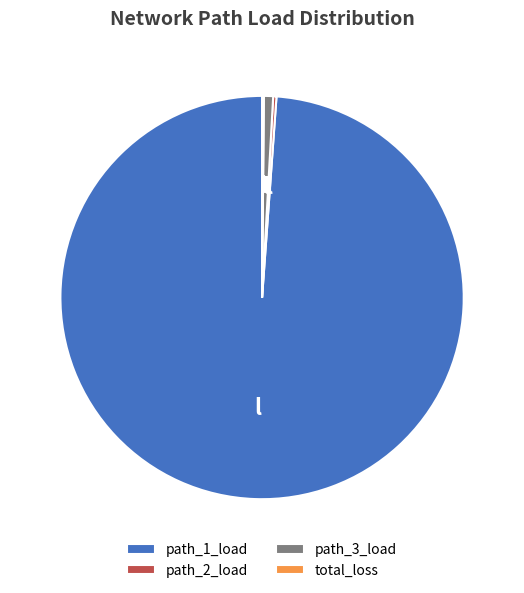

What is the largest slice in the pie chart?

path_1_load